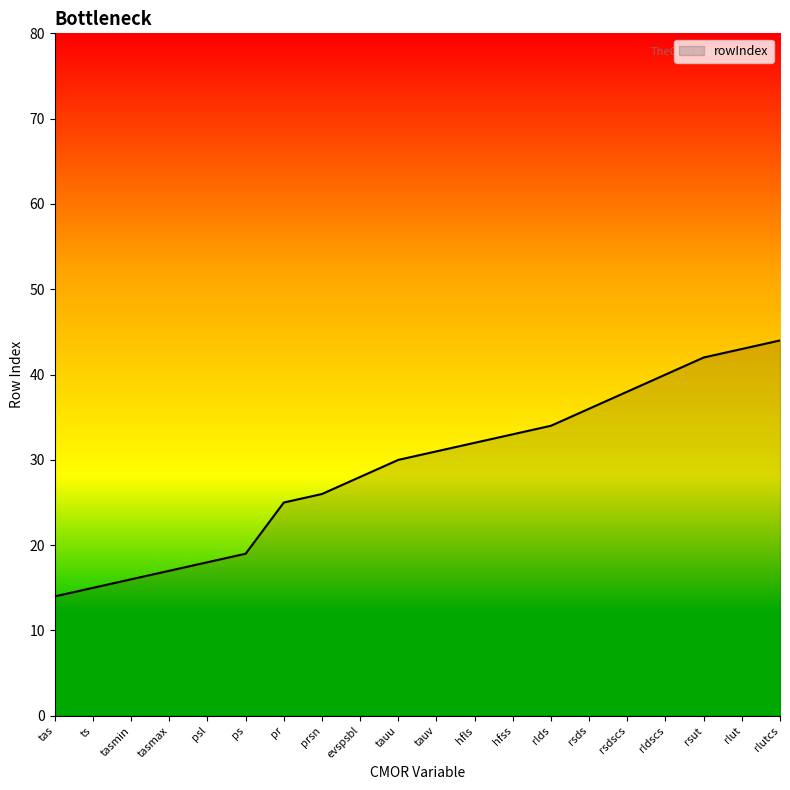

Approximately how many times larger is the value at rlut compared to tasmax?

2.5